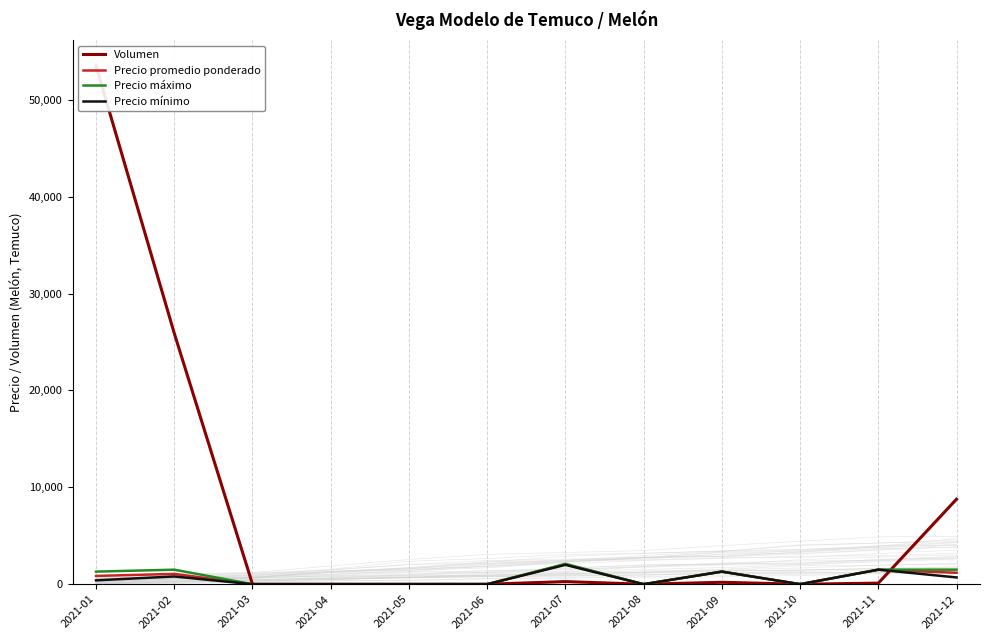

How many data points in Precio máximo are above 1300?

4